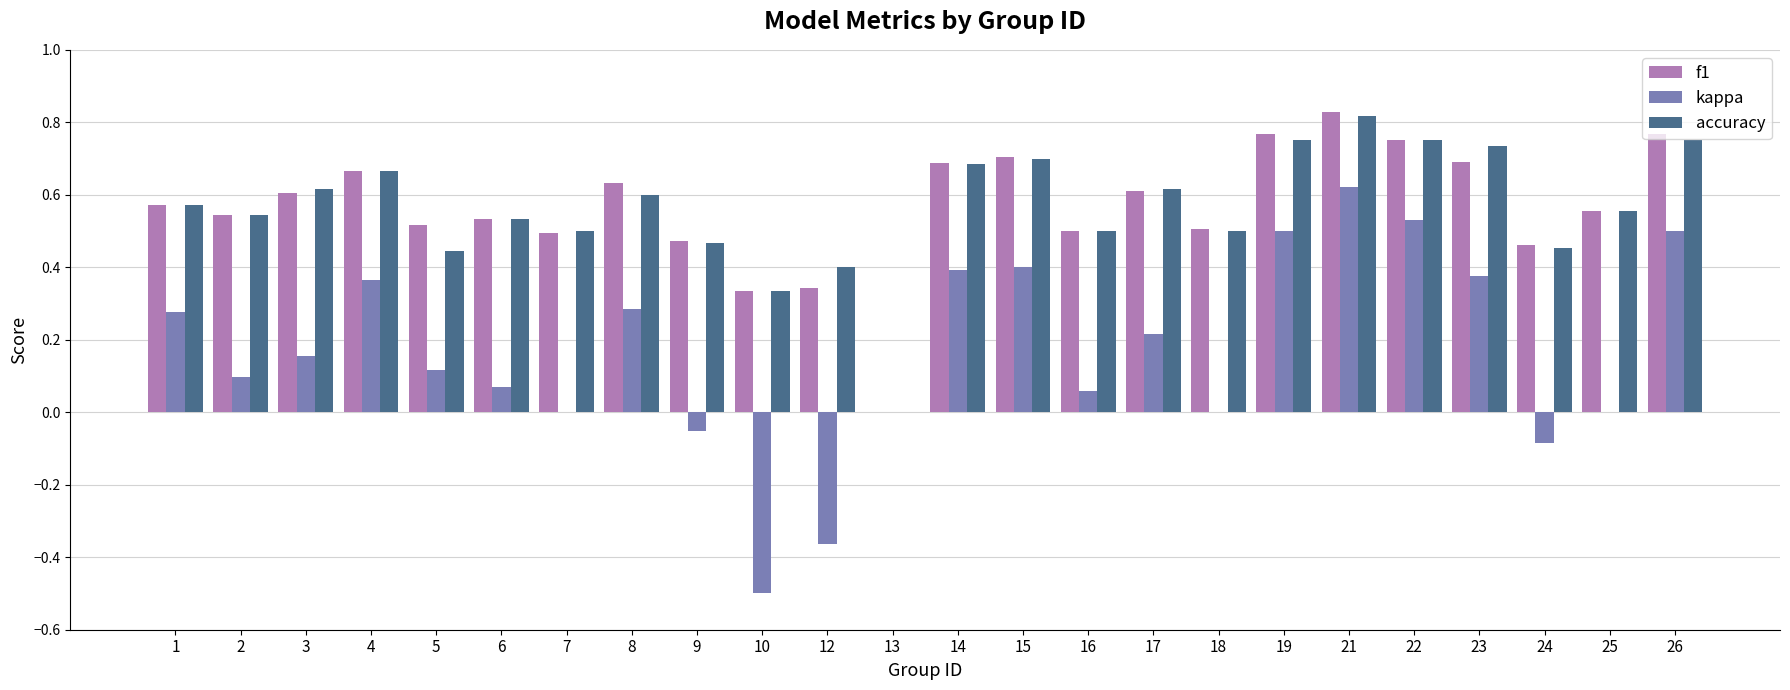

True or false: kappa has a value of 0.3 at 21.

False